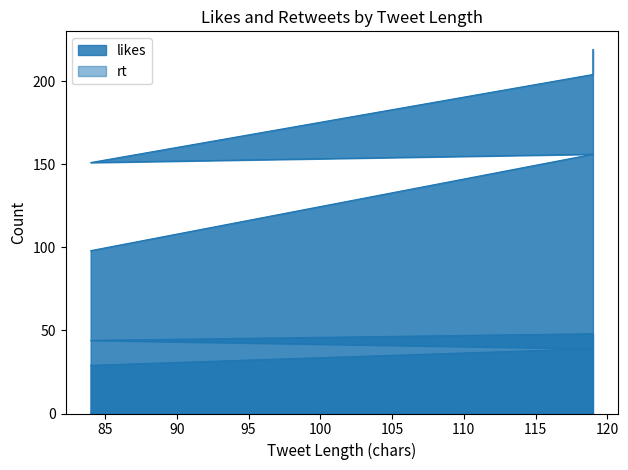

What is the difference between the maximum and minimum values in the likes series?

121